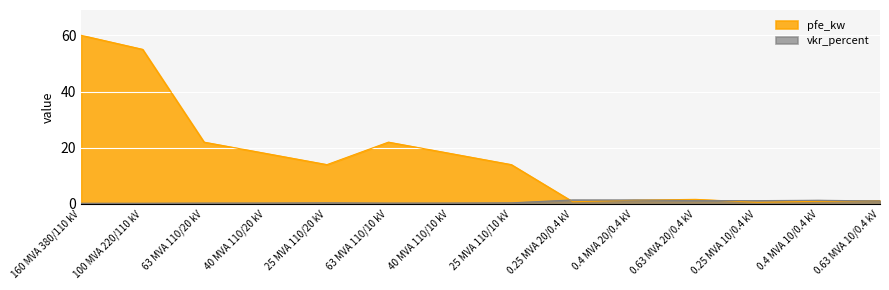

True or false: pfe_kw and vkr_percent cross at least once.

True